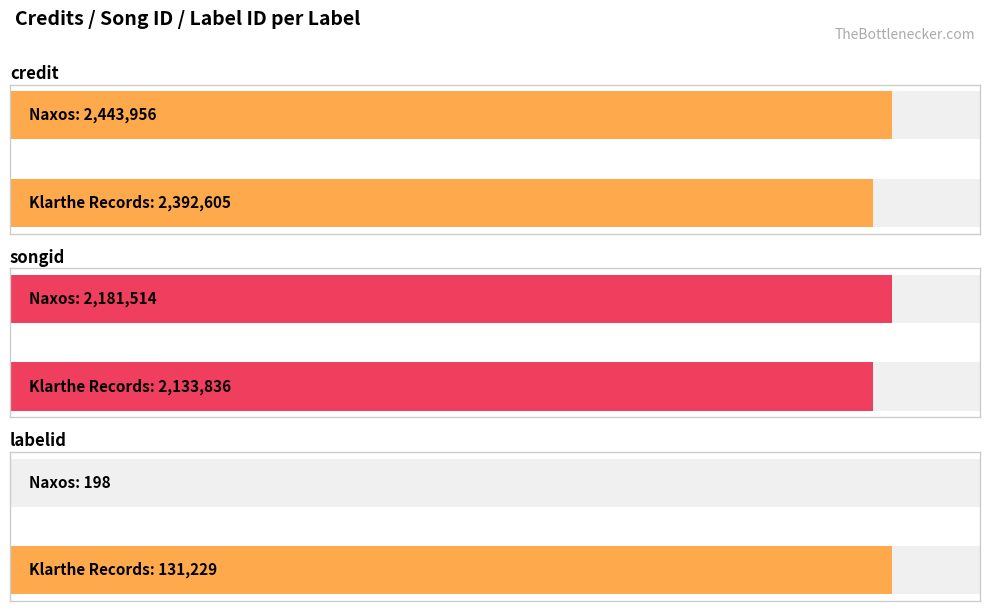

Is it true that credit equals 1430502 at Naxos?

False